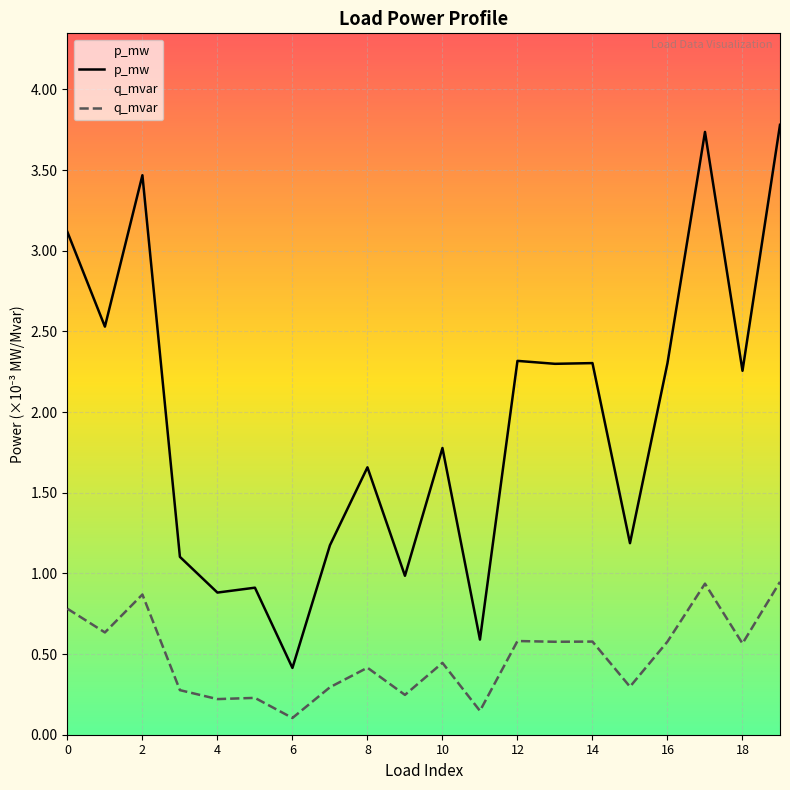

What are all the series names shown in the legend?

p_mw, q_mvar